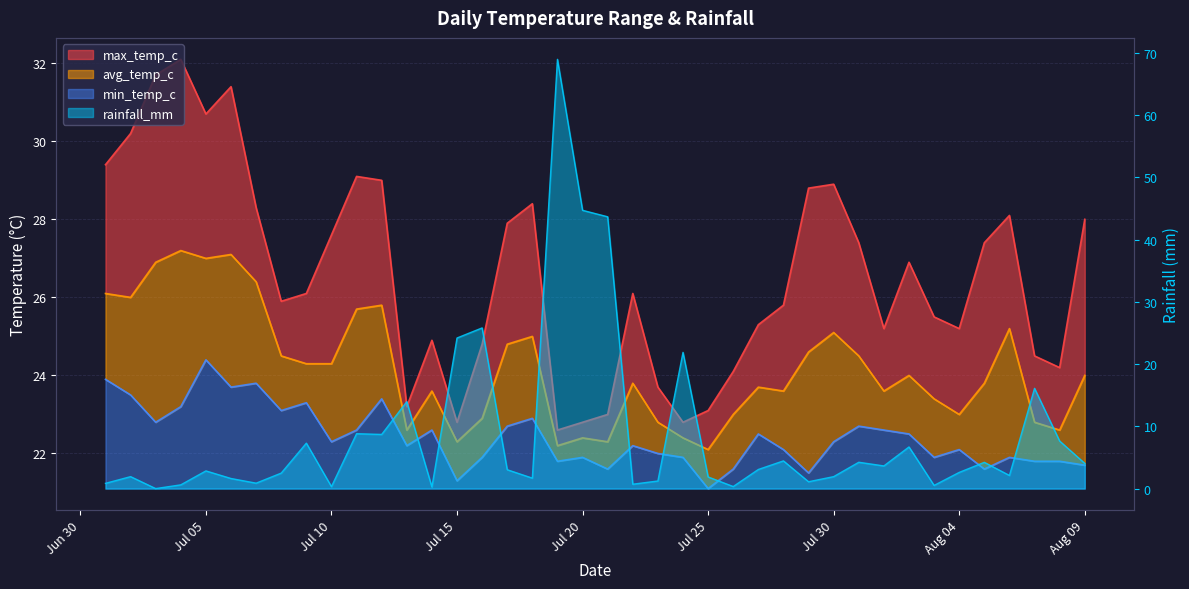

Is the value of avg_temp_c at 2024-08-08 greater than the value of rainfall_mm at 2024-07-27?

Yes